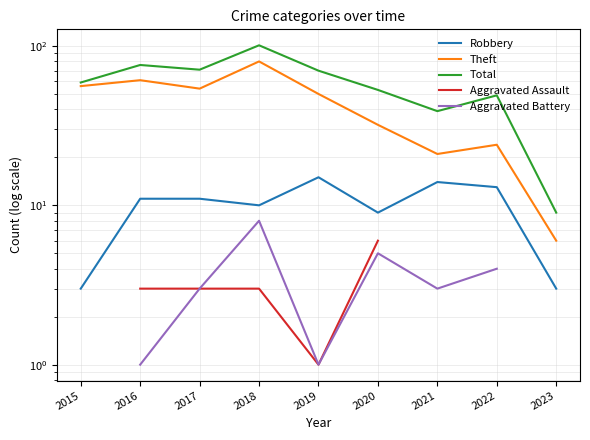

What is the maximum value shown in the chart?

101.0